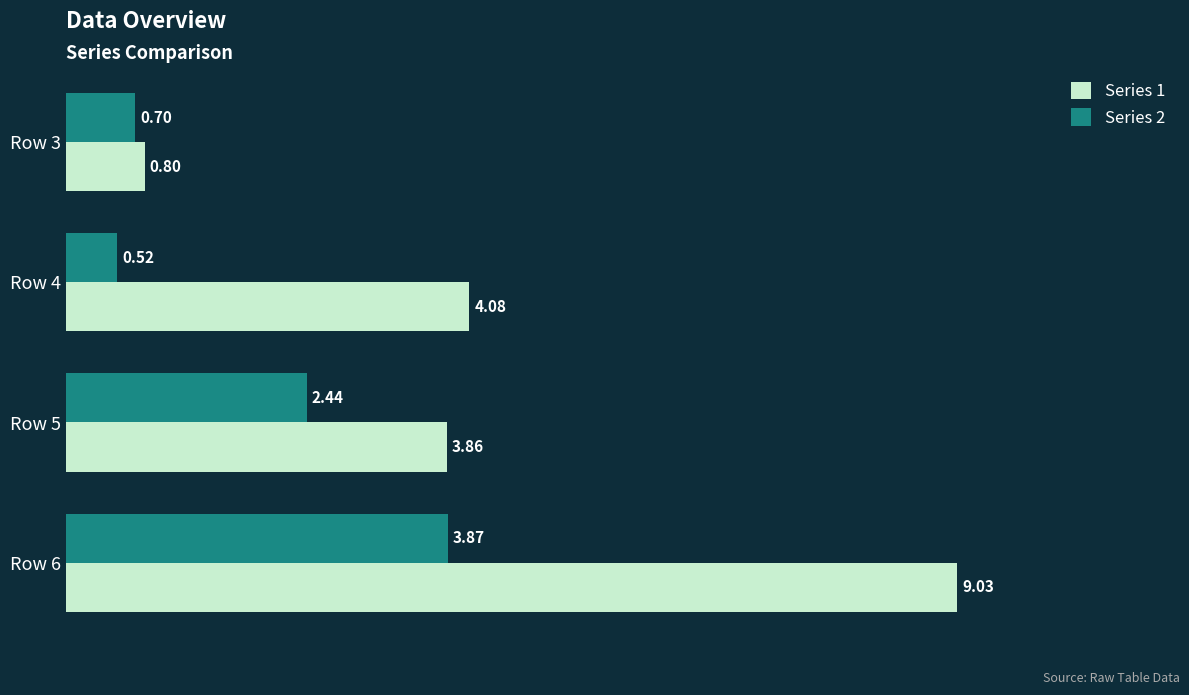

What is the difference between the highest and lowest values at Row 5?

1.4